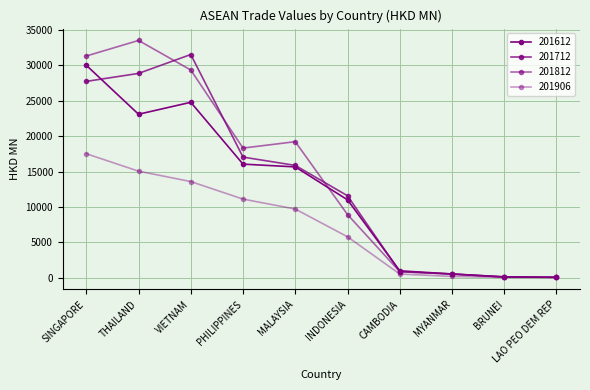

How many lines are shown in the chart?

4